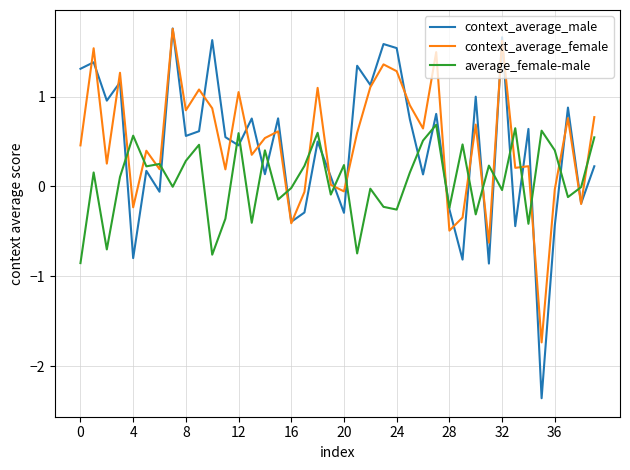

What is the difference between the second highest and minimum values in the context_average_male series?

4.0